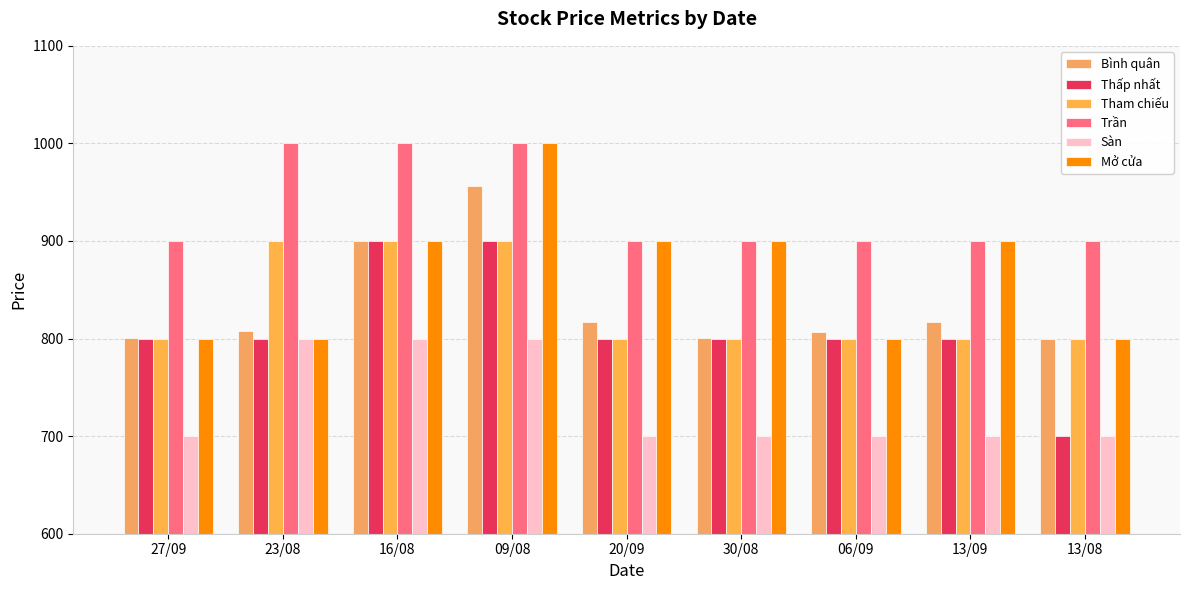

How many bars are there in total?

54